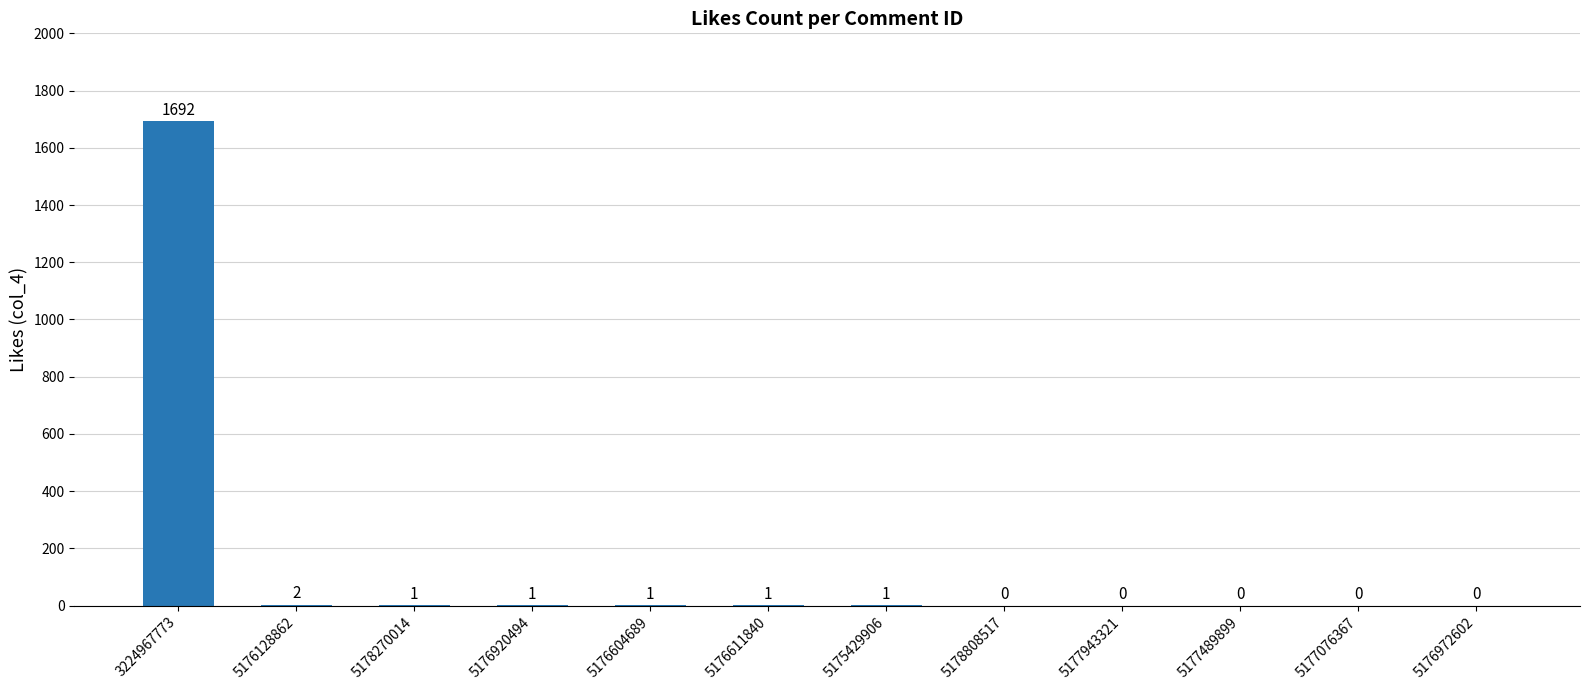

How many data points does each series have?

12